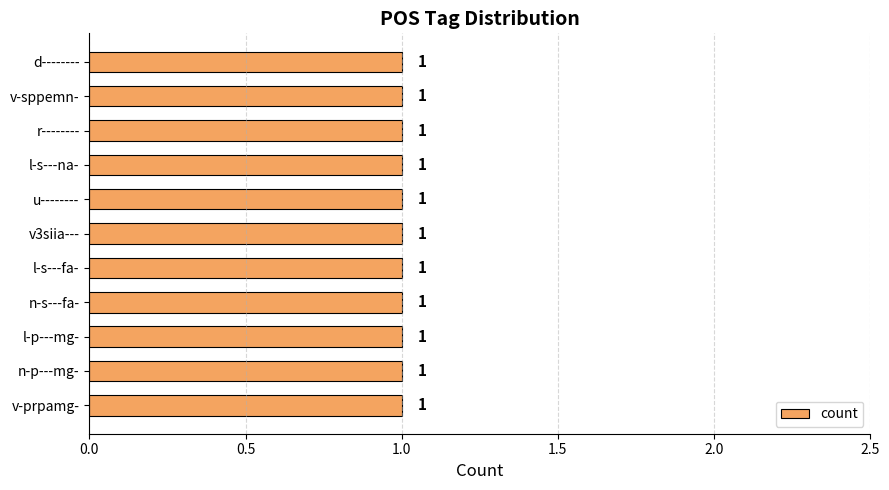

What is the label of the 4th bar from the right?

l-s---na-